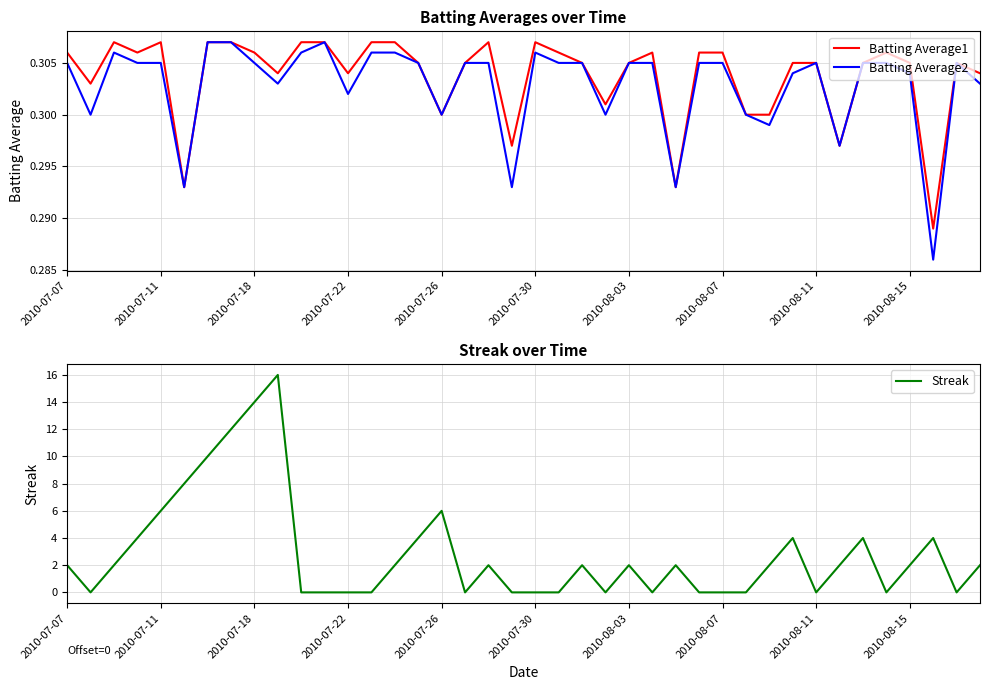

The Batting Average1 series shows 0.3 at 2010-07-26. True or false?

True